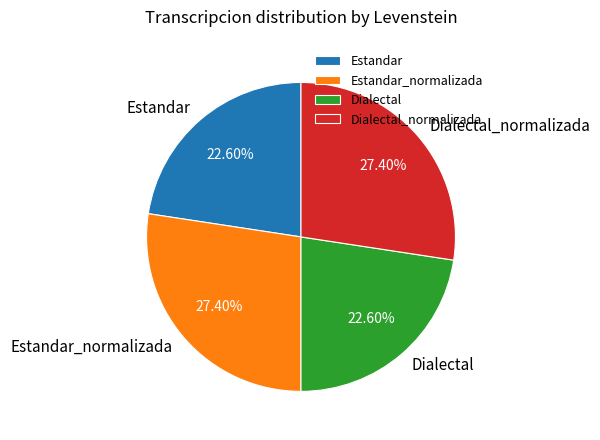

Approximately how many times larger is the value at Dialectal compared to Estandar_normalizada?

0.8